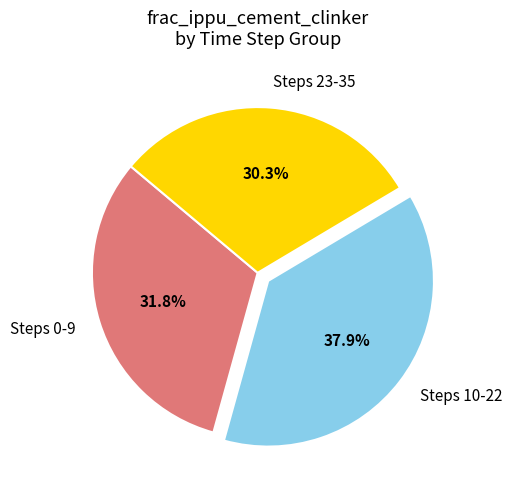

What is the smallest slice in the pie chart?

Steps 23-35